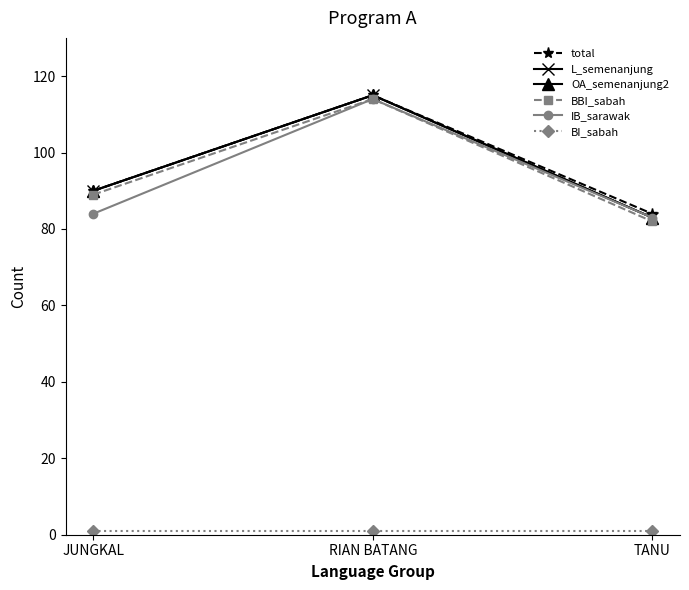

Reading left to right, what are all the values shown in this chart?

total: JUNGKAL=90	RIAN BATANG=115	TANU=84
L_semenanjung: JUNGKAL=90	RIAN BATANG=115	TANU=83
OA_semenanjung2: JUNGKAL=90	RIAN BATANG=115	TANU=83
BBI_sabah: JUNGKAL=89	RIAN BATANG=114	TANU=82
IB_sarawak: JUNGKAL=84	RIAN BATANG=114	TANU=83
BI_sabah: JUNGKAL=1	RIAN BATANG=1	TANU=1